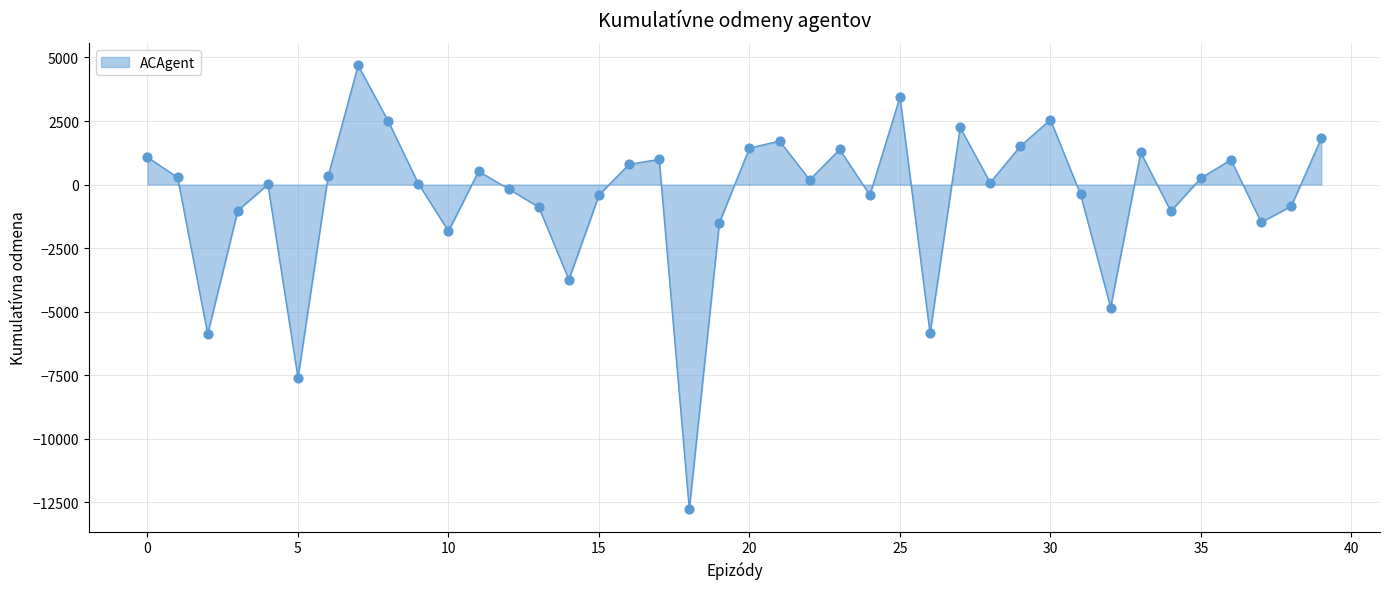

What is the difference between the maximum and minimum values?

17461.8